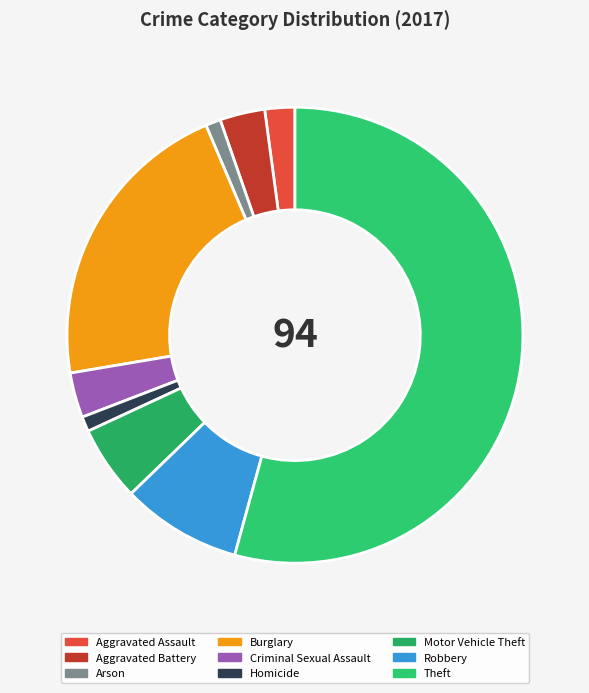

Which slice is the largest?

Theft